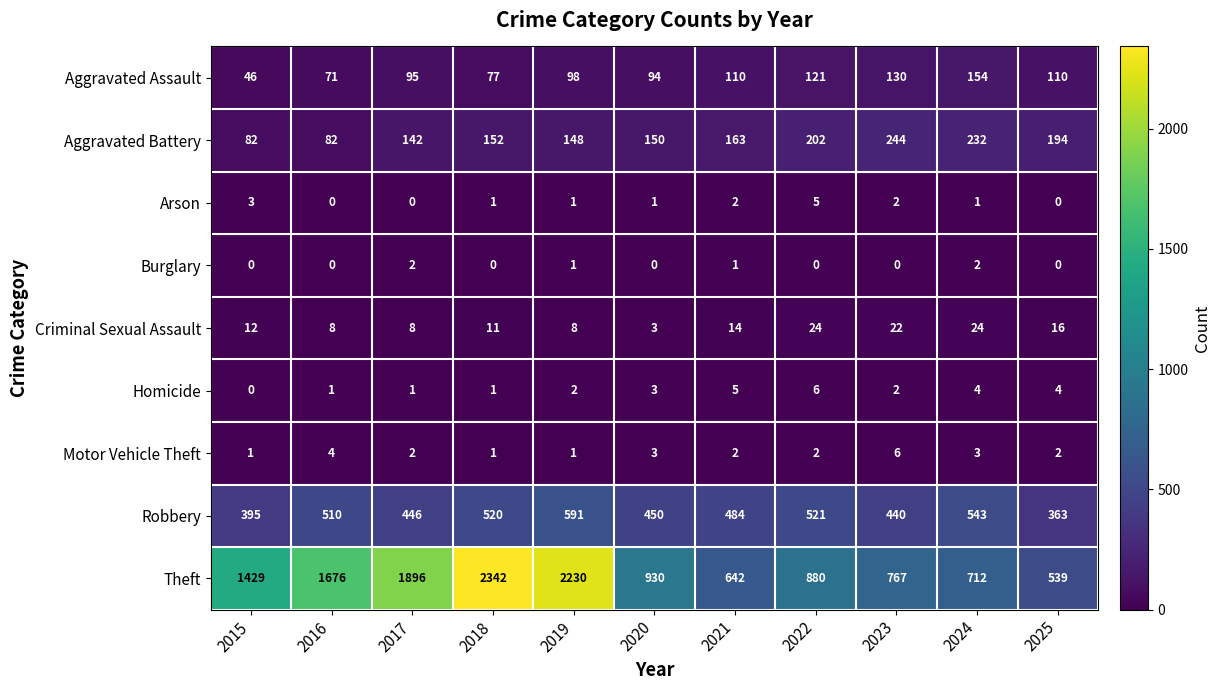

At which category does the chart reach its peak across all series?

2018